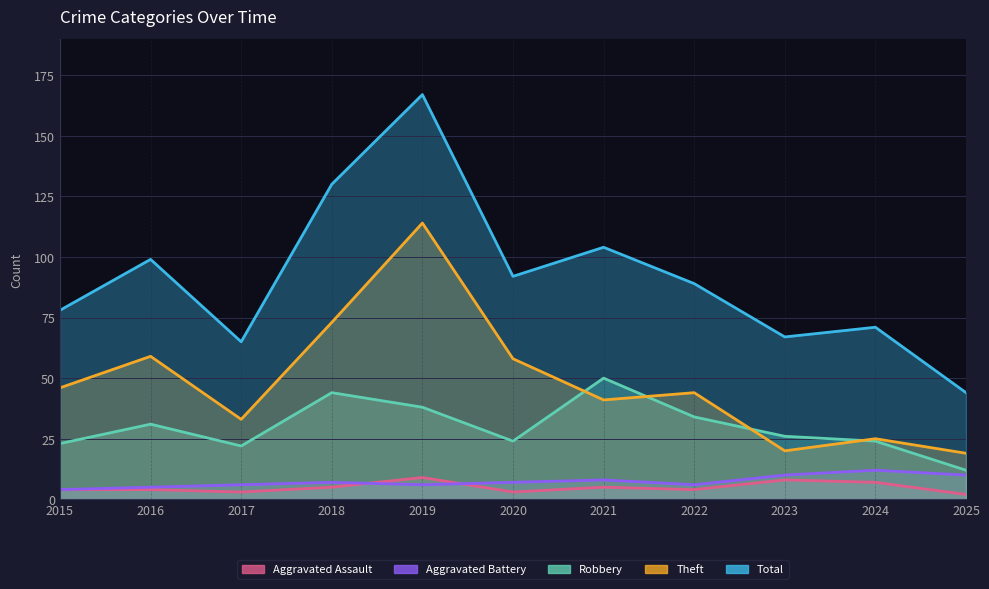

The Theft series shows 19 at 2025. True or false?

True